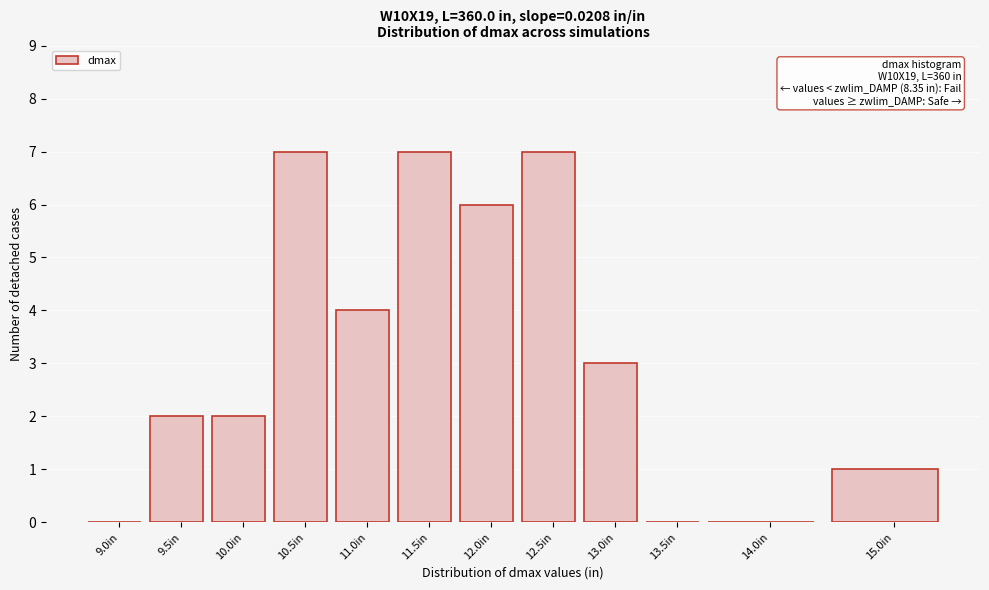

Reading left to right, list all the values displayed in this chart.

9.0in=0	9.5in=2	10.0in=2	10.5in=7	11.0in=4	11.5in=7	12.0in=6	12.5in=7	13.0in=3	13.5in=0	14.0in=0	15.0in=1